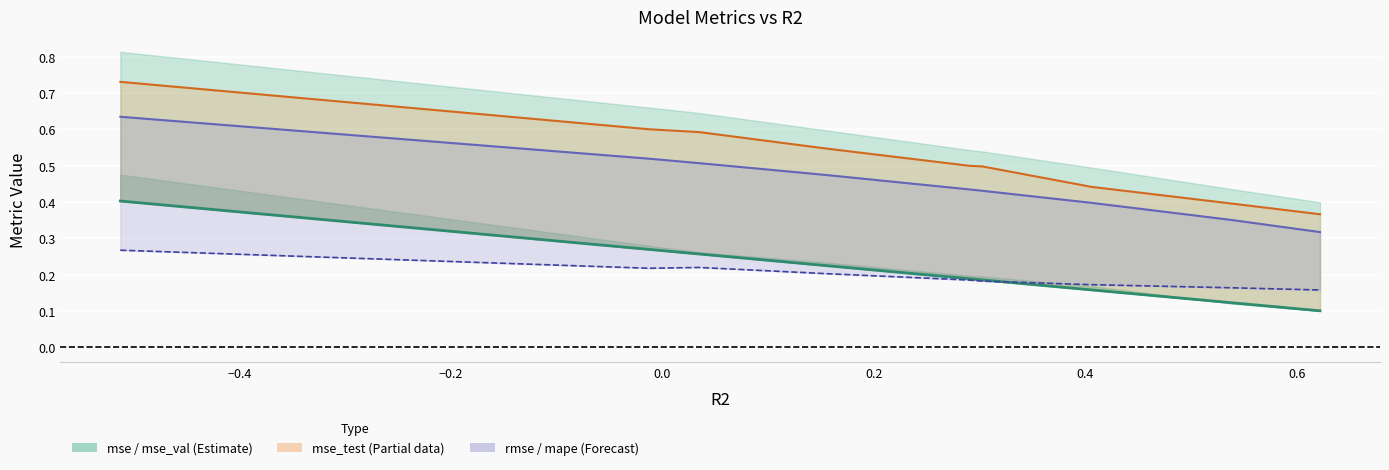

What is the lowest value of the rmse series?

0.3